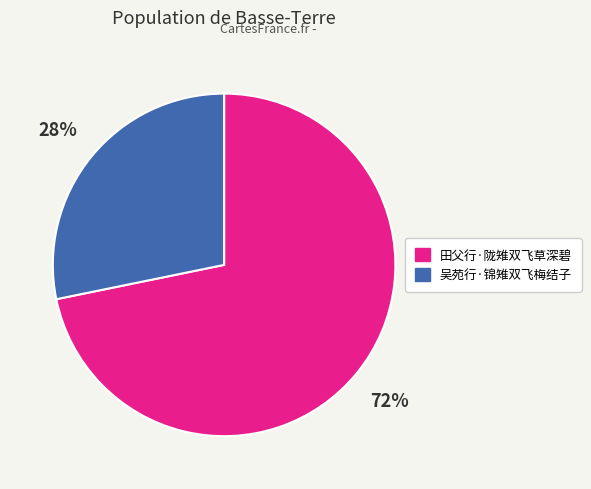

To the nearest percent, what is the average slice percentage?

50%